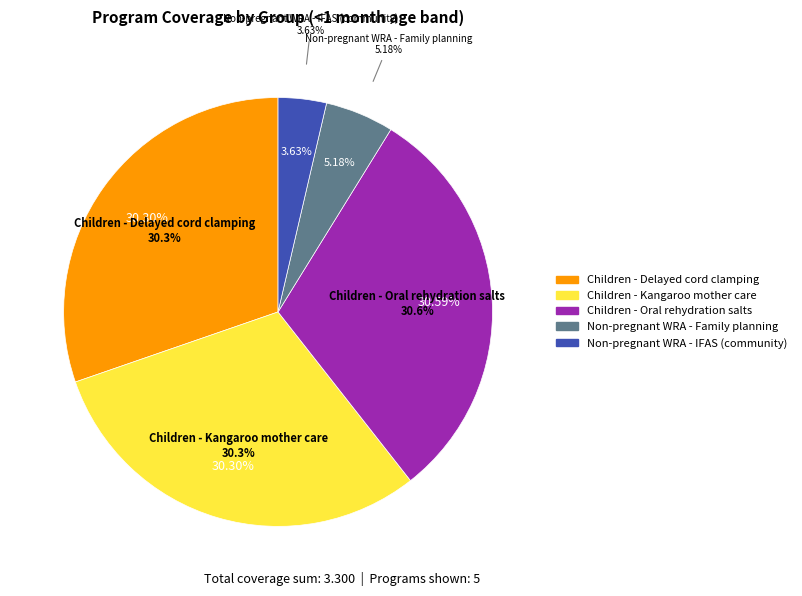

The Children - Cash transfers slice represents 1% of the pie. True or false?

False